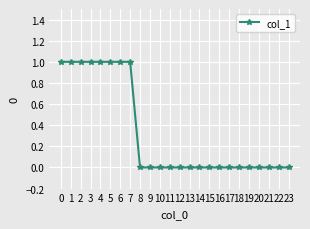

Which has a higher value, 5 or 21?

5